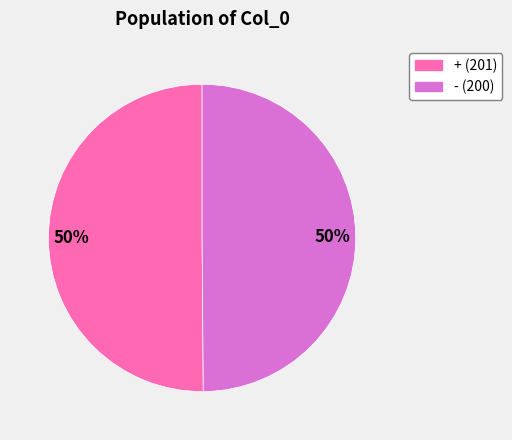

To the nearest percent, what is the average slice percentage?

50%